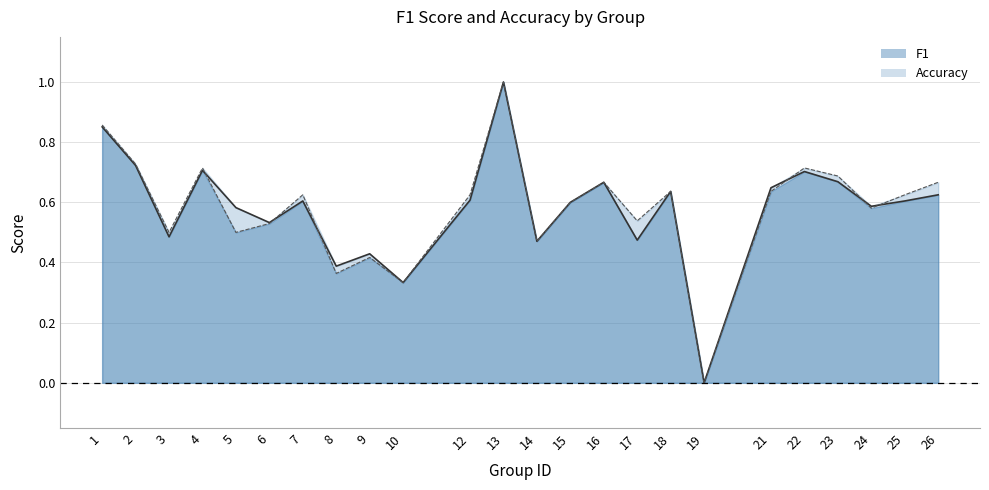

The value of f1 at 18 is 0.2. True or false?

False